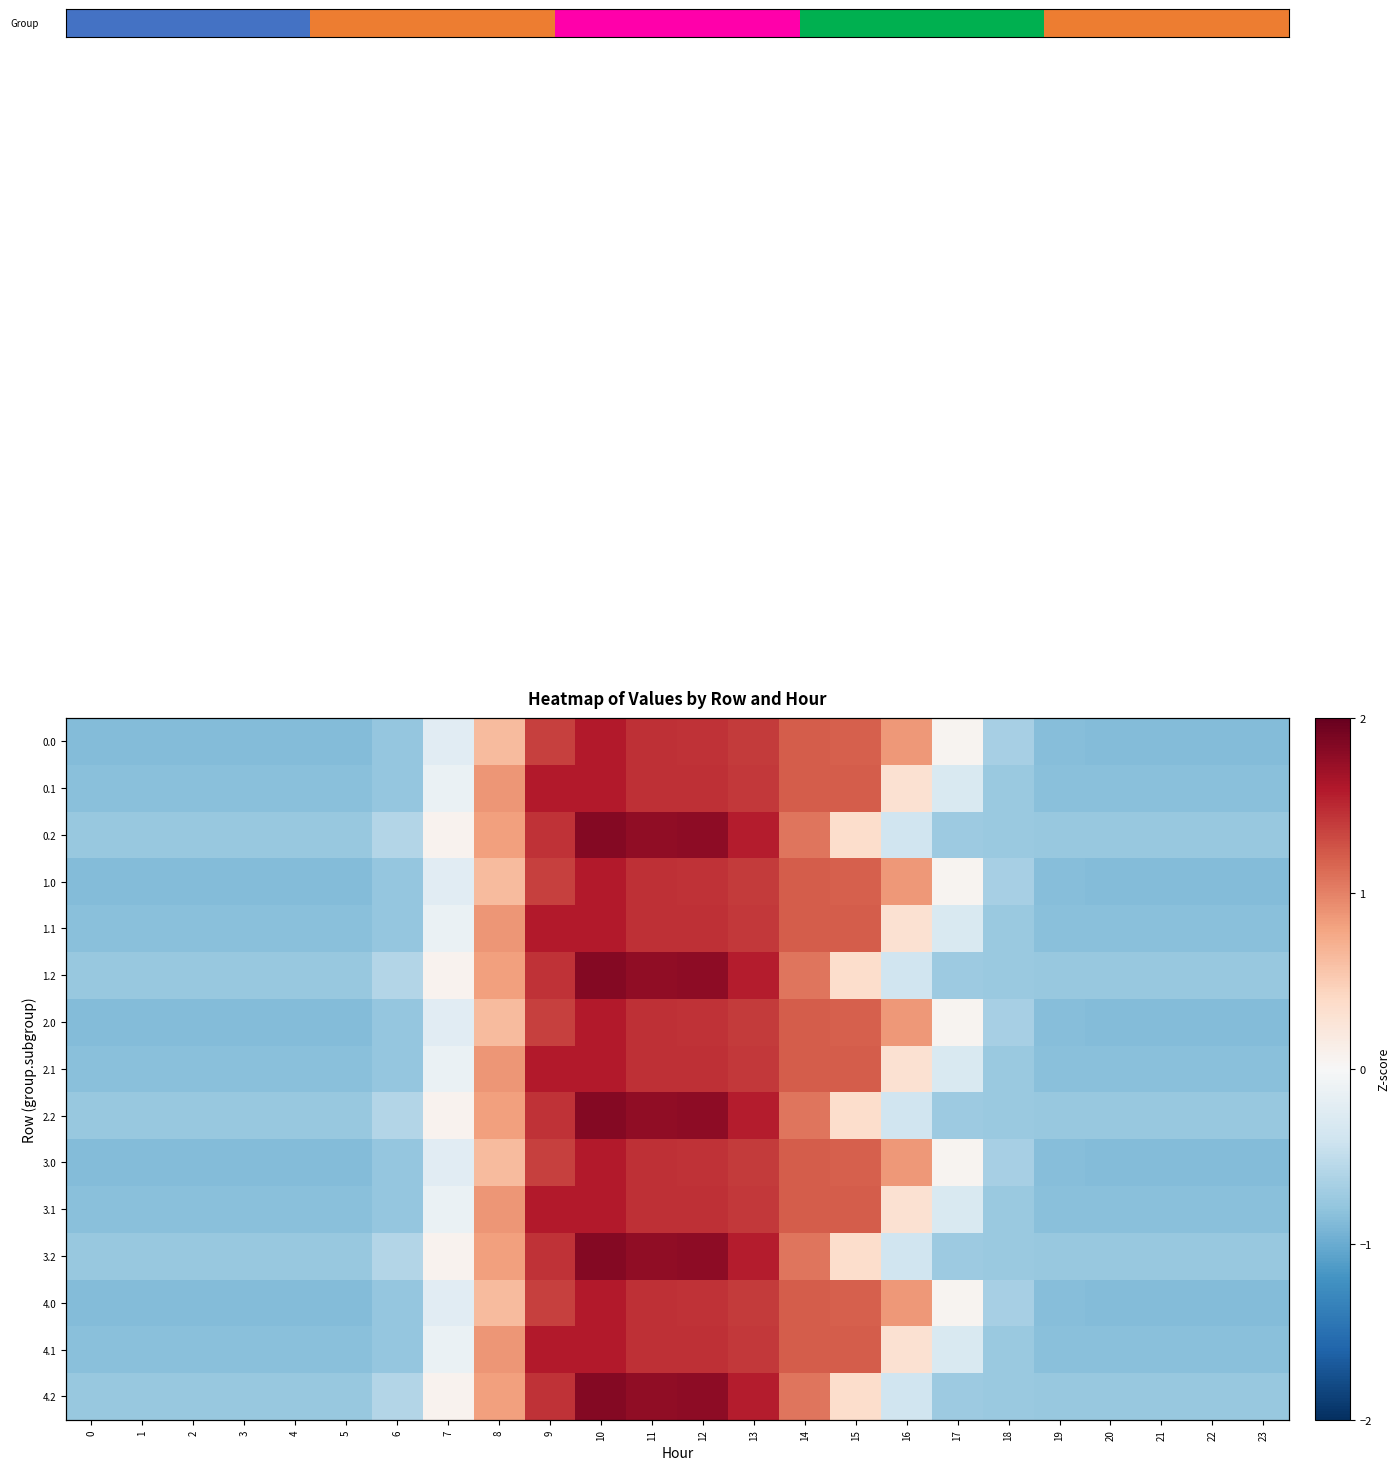

How many values in 2.0 are below zero?

14